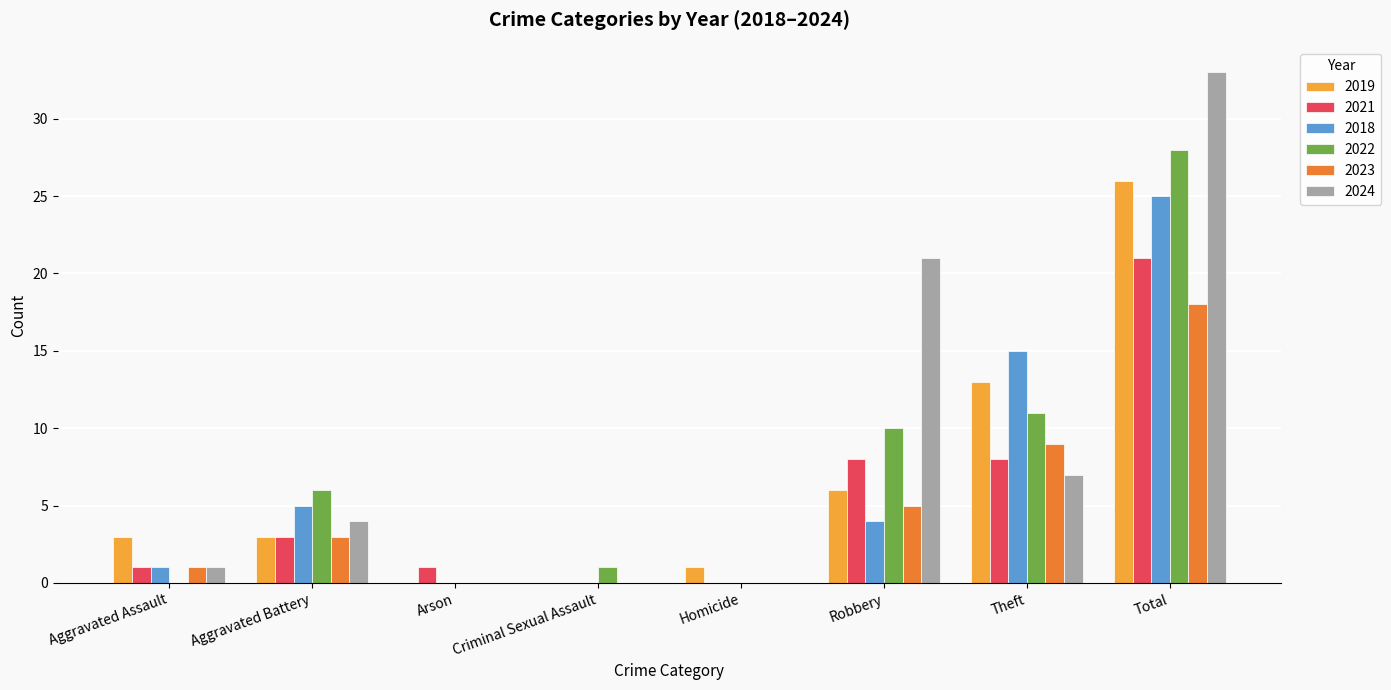

At which label does 2022 reach its peak?

Total